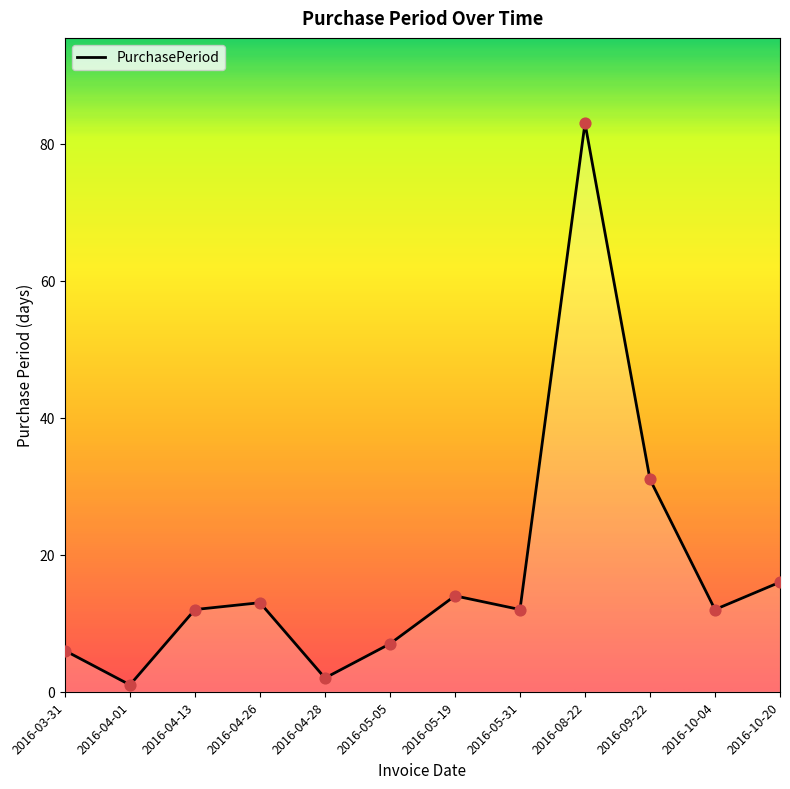

What is the ratio of the value at 2016-10-20 to the value at 2016-04-28?

8.0